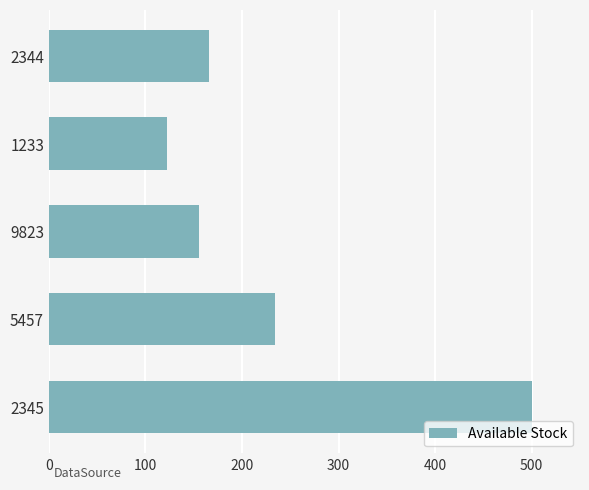

Where is the data nearest to the value 311?

5457